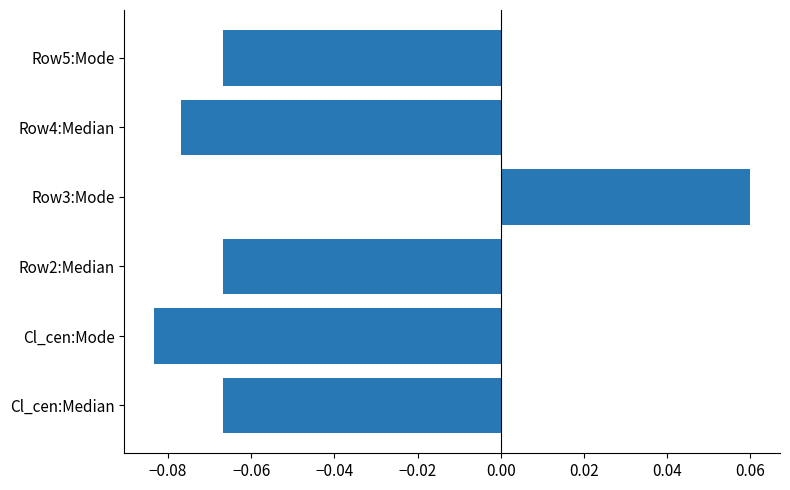

How many bars are there in total?

6